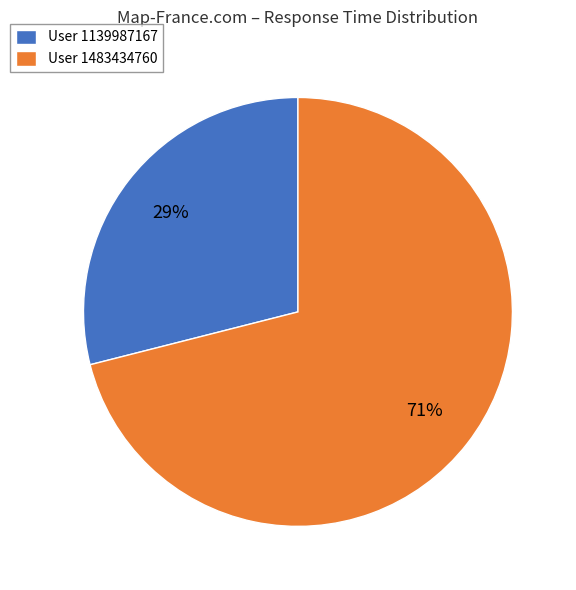

To the nearest percent, what portion does User 1483434760 represent?

71%